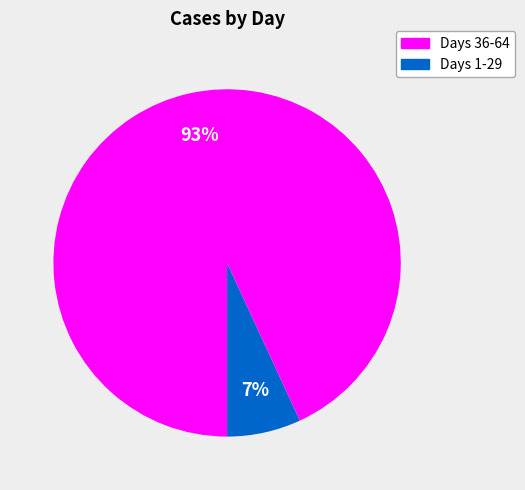

To the nearest percent, what is the average slice percentage?

50%